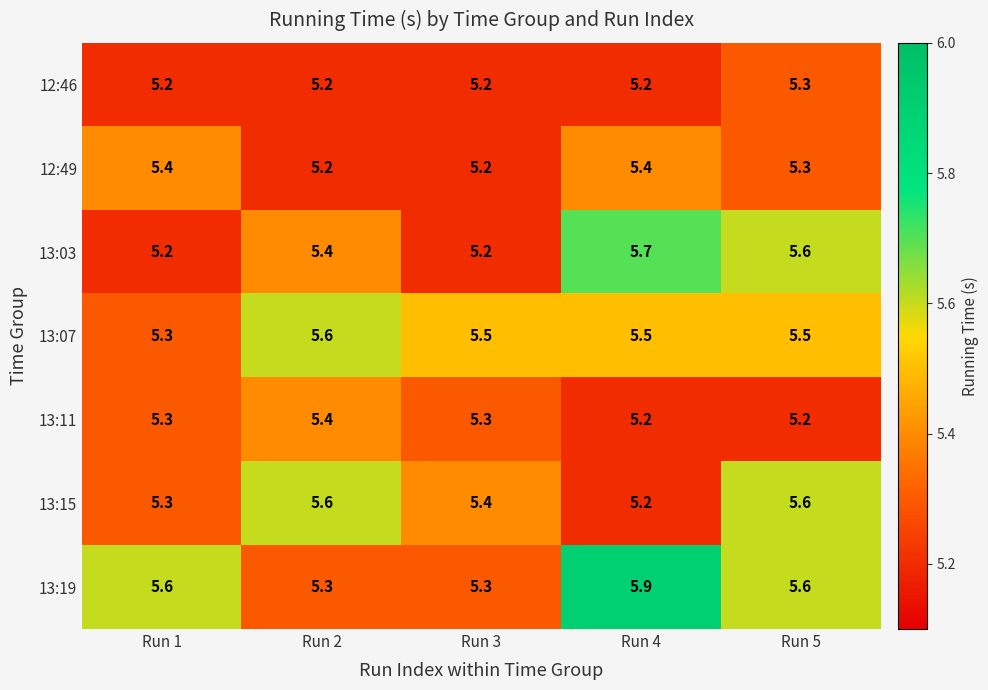

The value of 13:19 at Run 5 is 8.5. True or false?

False